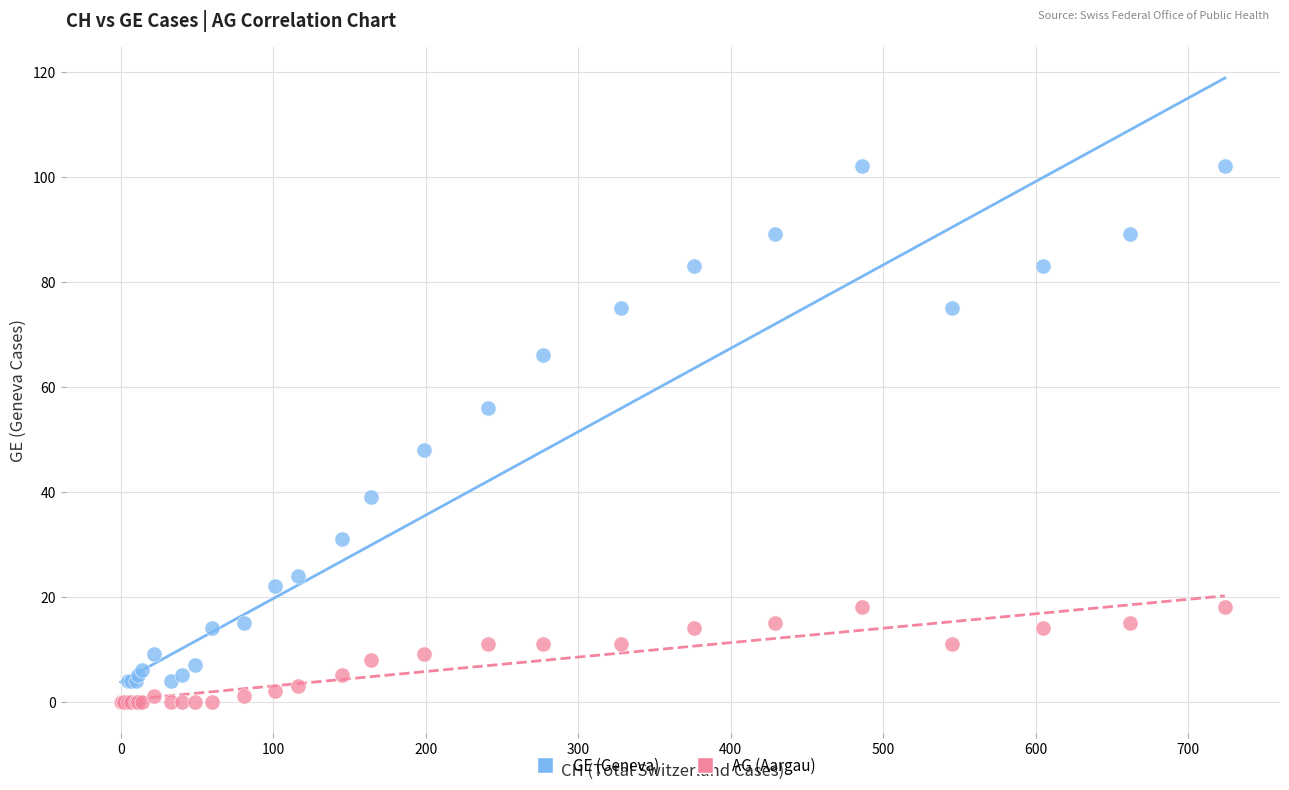

Which series reaches the maximum Y coordinate?

GE (Geneva)